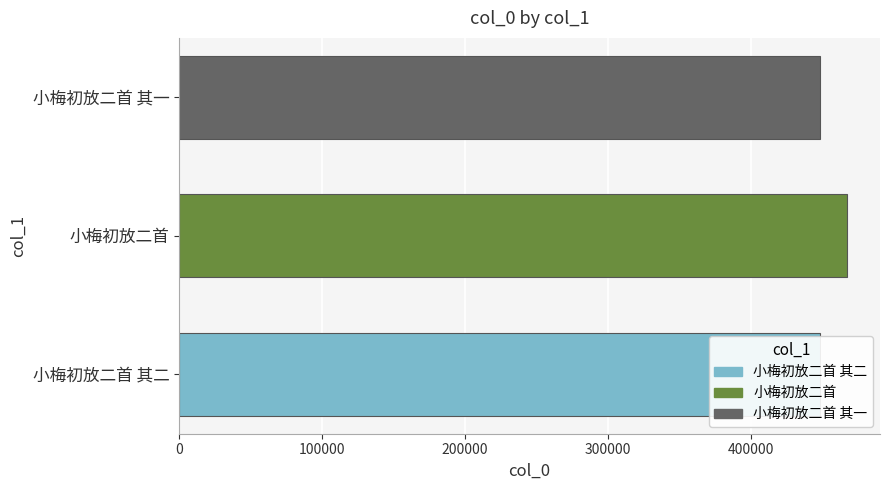

What is the difference between the values at 小梅初放二首 and 小梅初放二首 其一?

18901